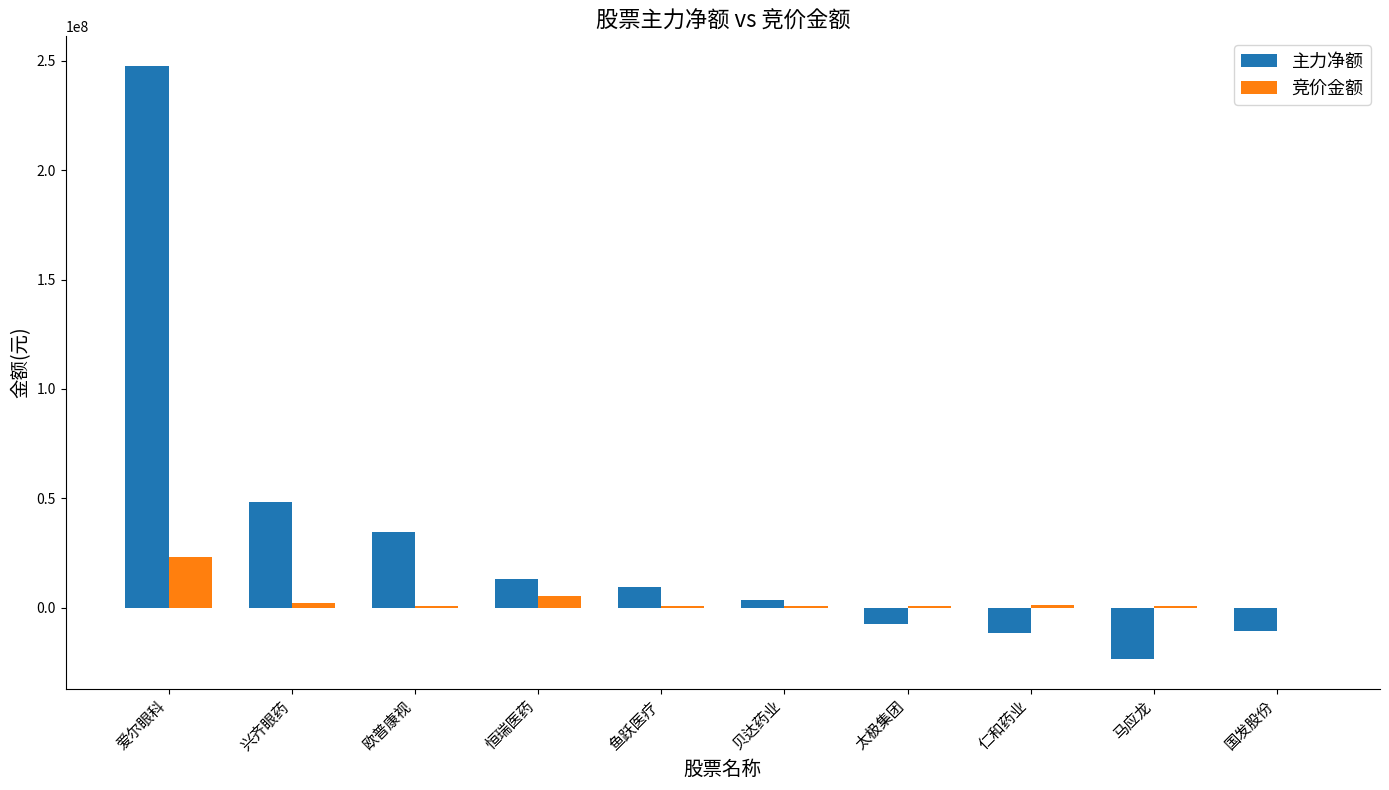

What is the sum of all 主力净额 values?

302750912